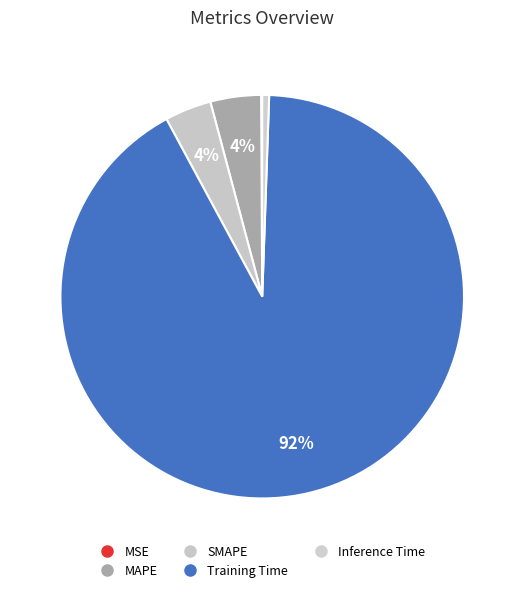

To the nearest percent, what is the combined percentage of SMAPE and MAPE?

8%